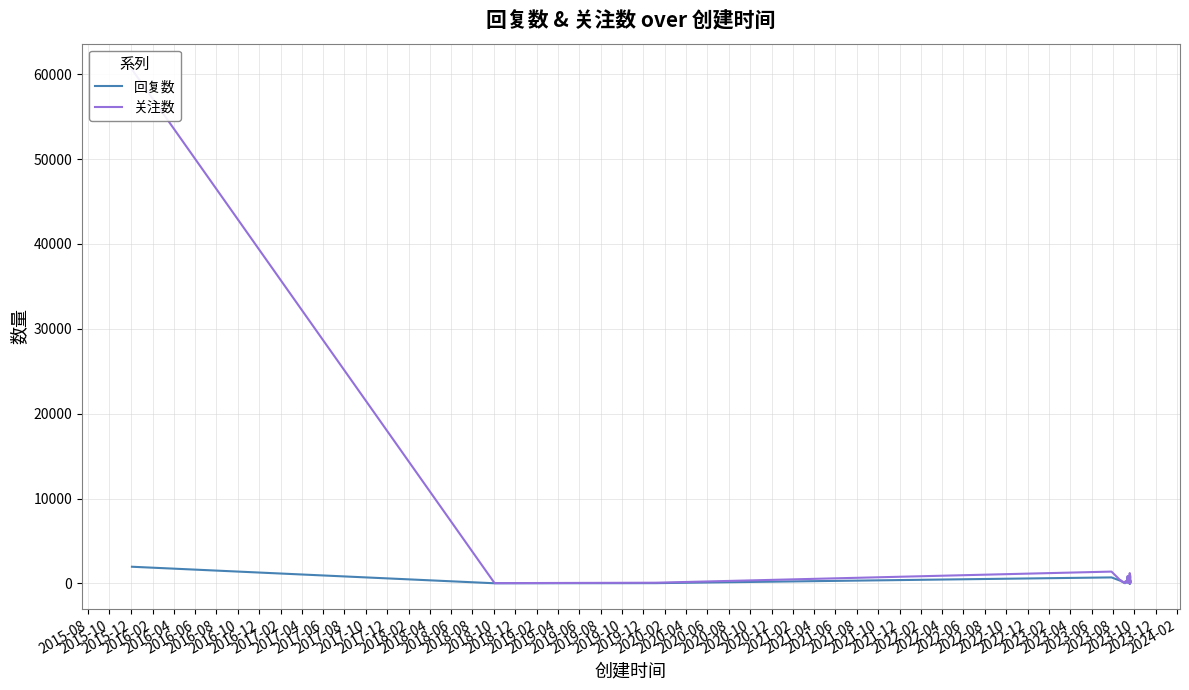

What is the difference between the maximum and minimum values in the 回复数 series?

1948